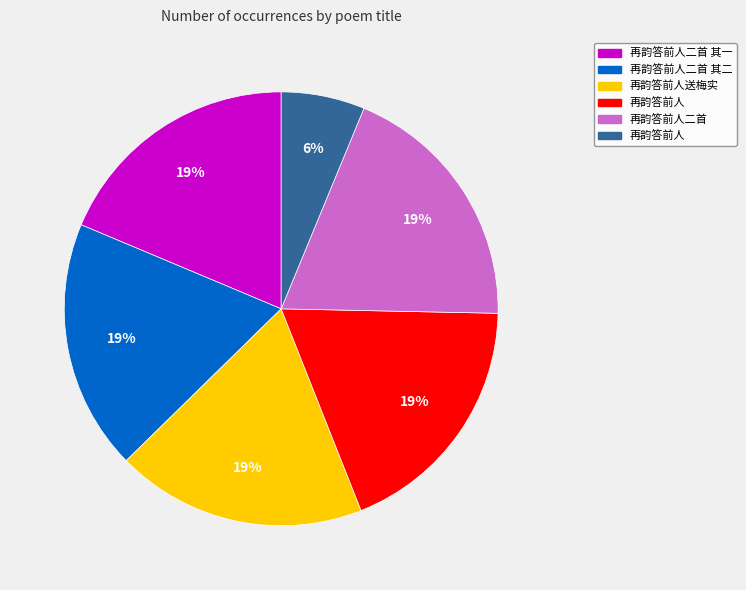

Is there any slice that represents more than half of the pie?

No